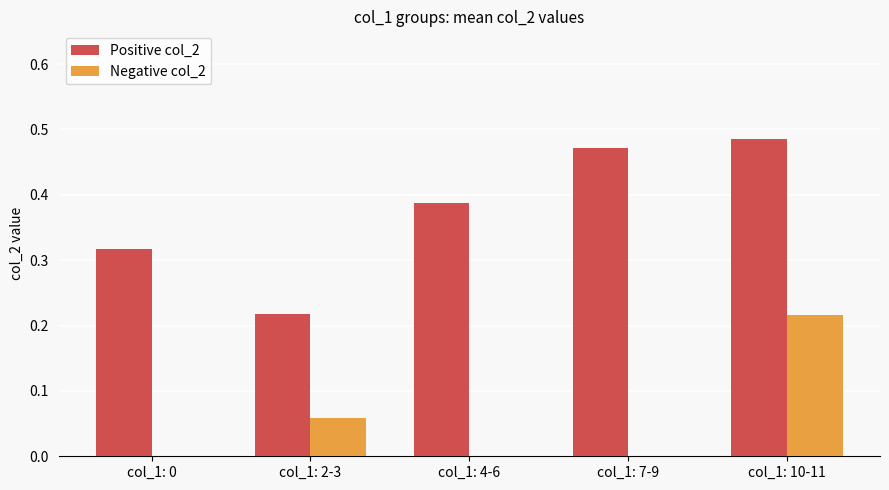

Which category has the highest value in the Positive col_2 series?

col_1: 10-11